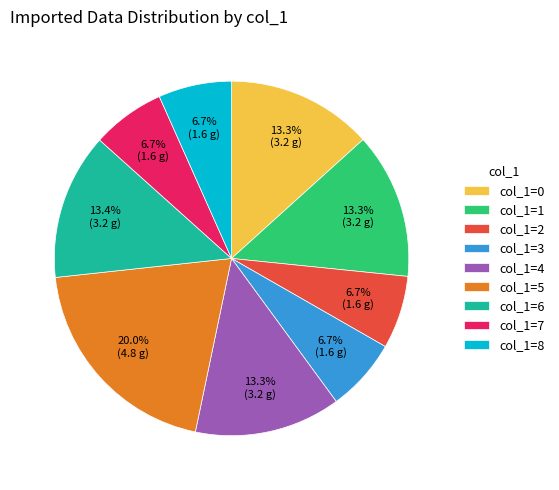

Combined, do col_1=4 and col_1=1 account for over 50%?

No